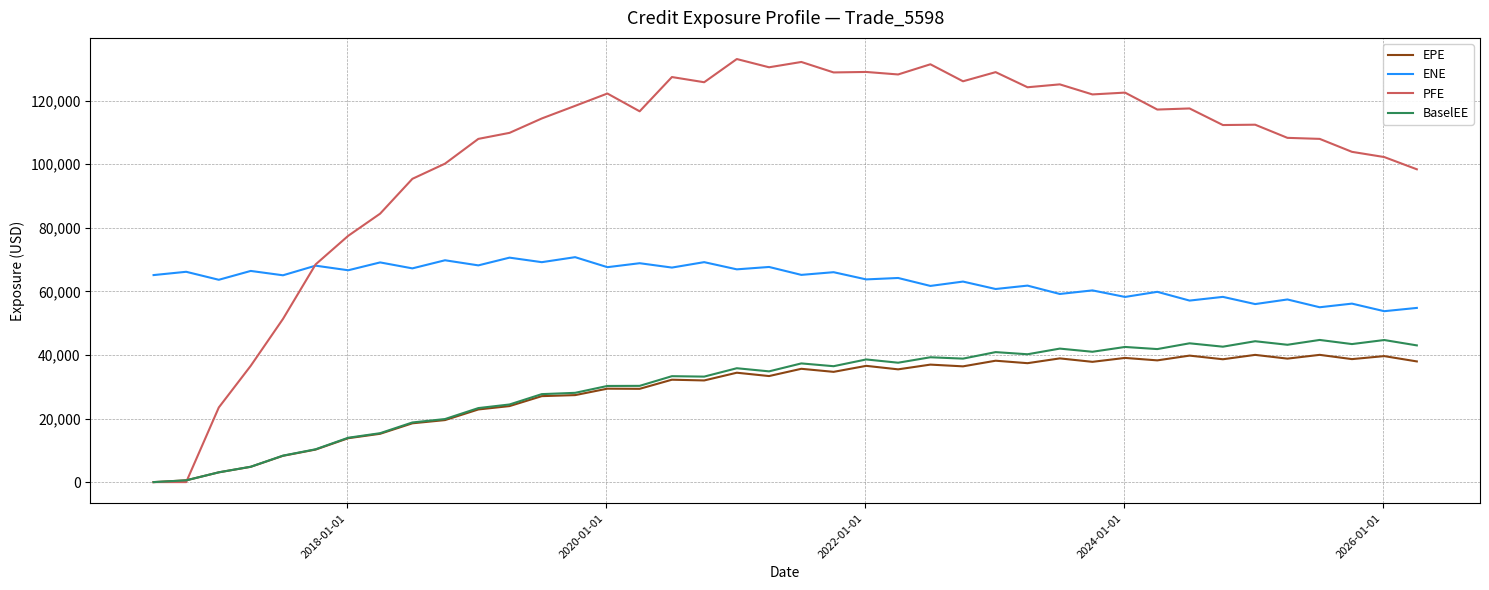

What is the maximum value shown in the chart?

133075.0